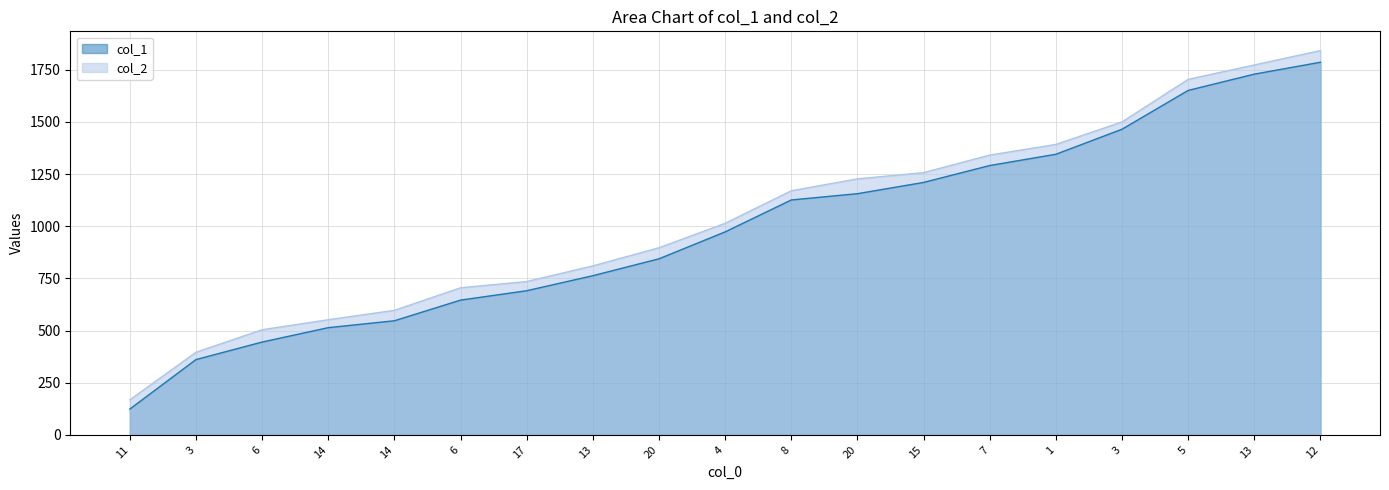

What is the difference between the col_2 values at 6 and 17?

231